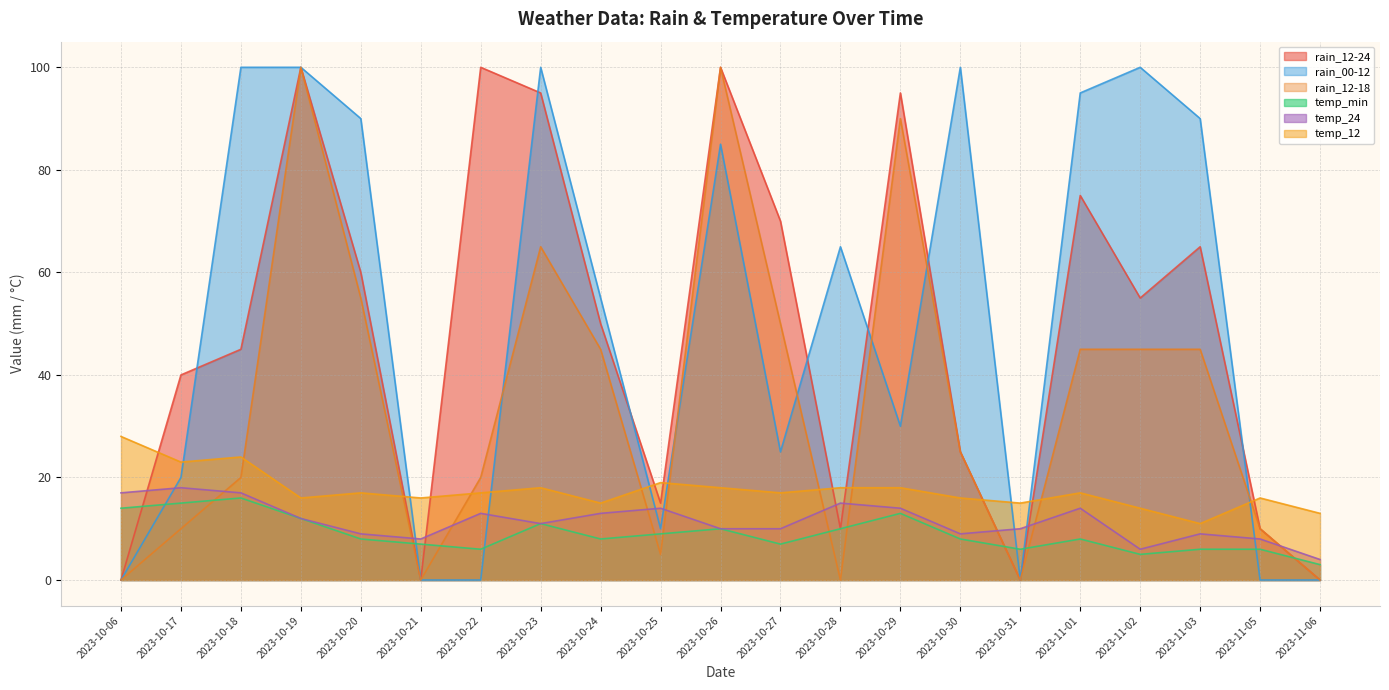

True or false: rain_12-18 has a value of 172 at 2023-10-19.

False